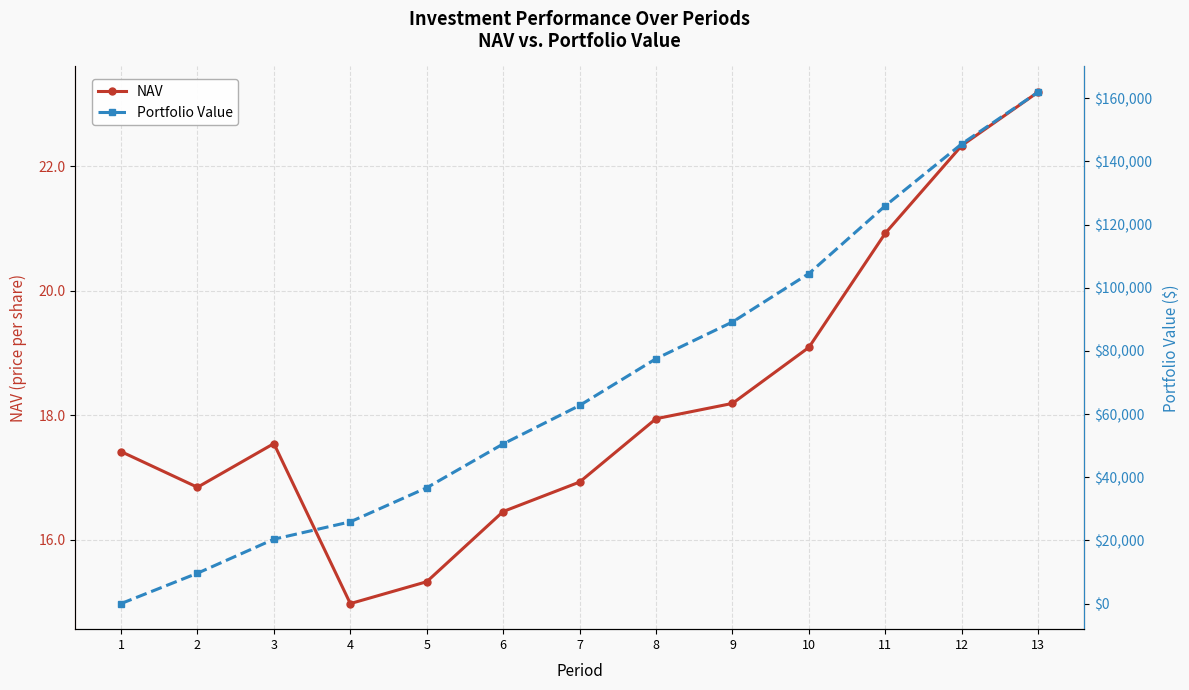

How many lines are shown in the chart?

2